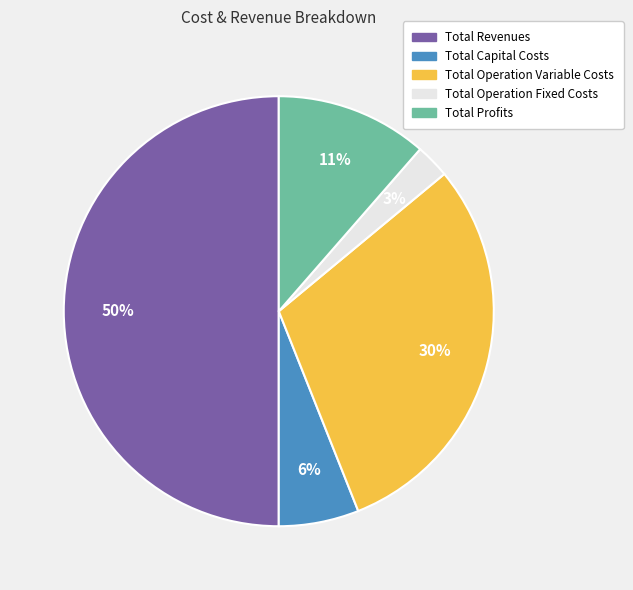

Which has a higher value, Total Revenues or Total Operation Variable Costs?

Total Revenues